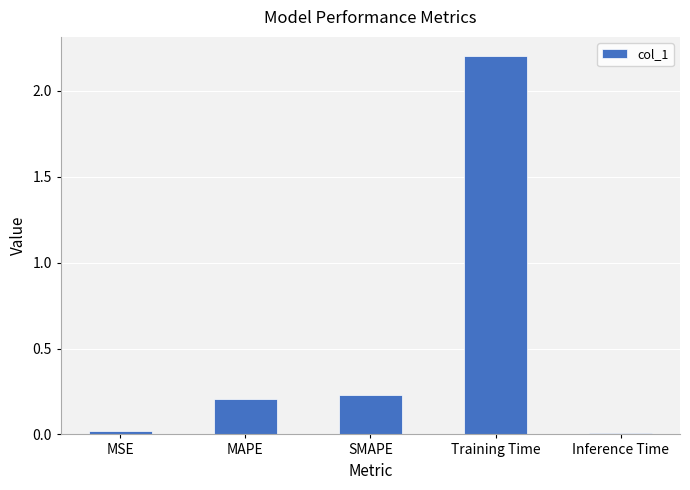

The value at SMAPE is 0.2. True or false?

True